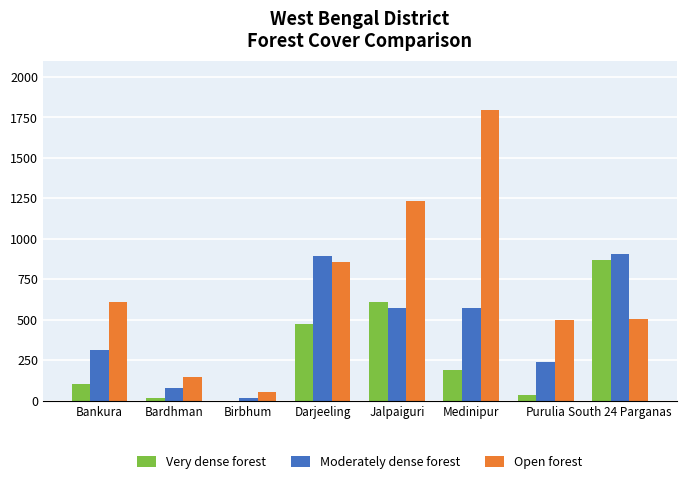

Read the Open forest value at Darjeeling.

856